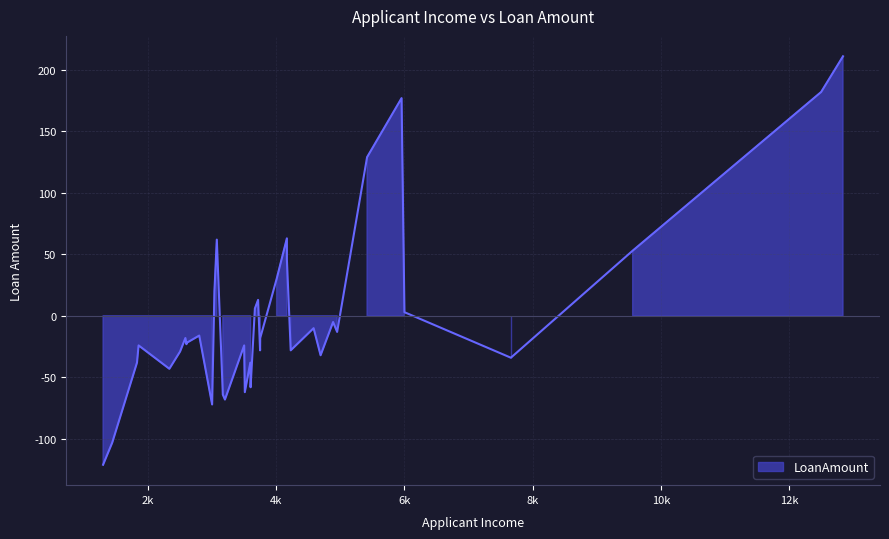

What is the sum of all values?

5248